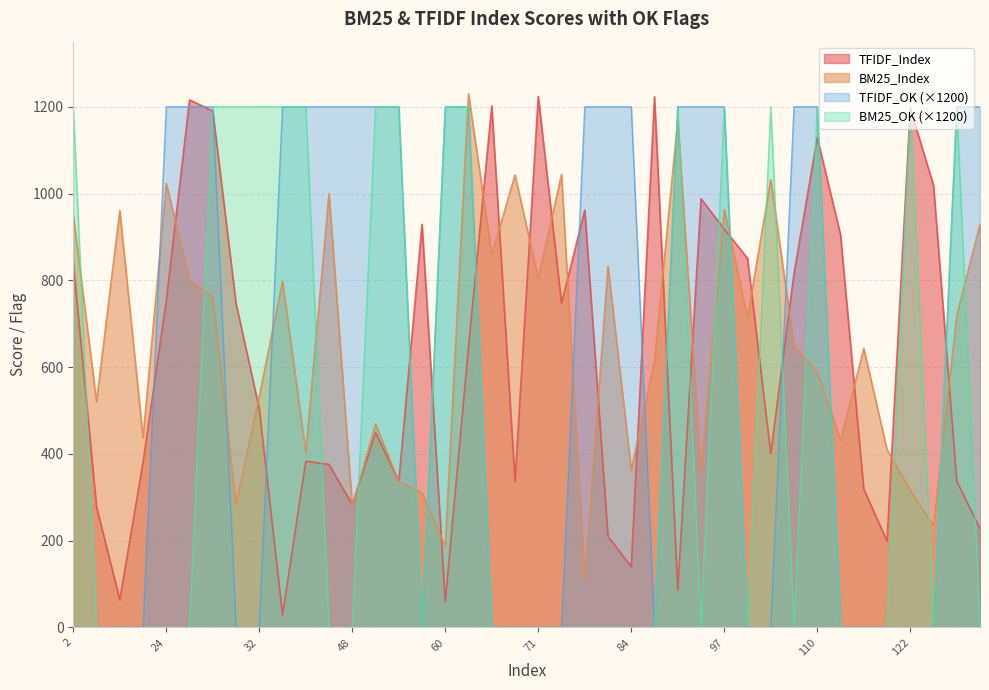

At 32, list the series in order from smallest to largest.

TFIDF_OK (×1200), TFIDF_Index, BM25_Index, BM25_OK (×1200)